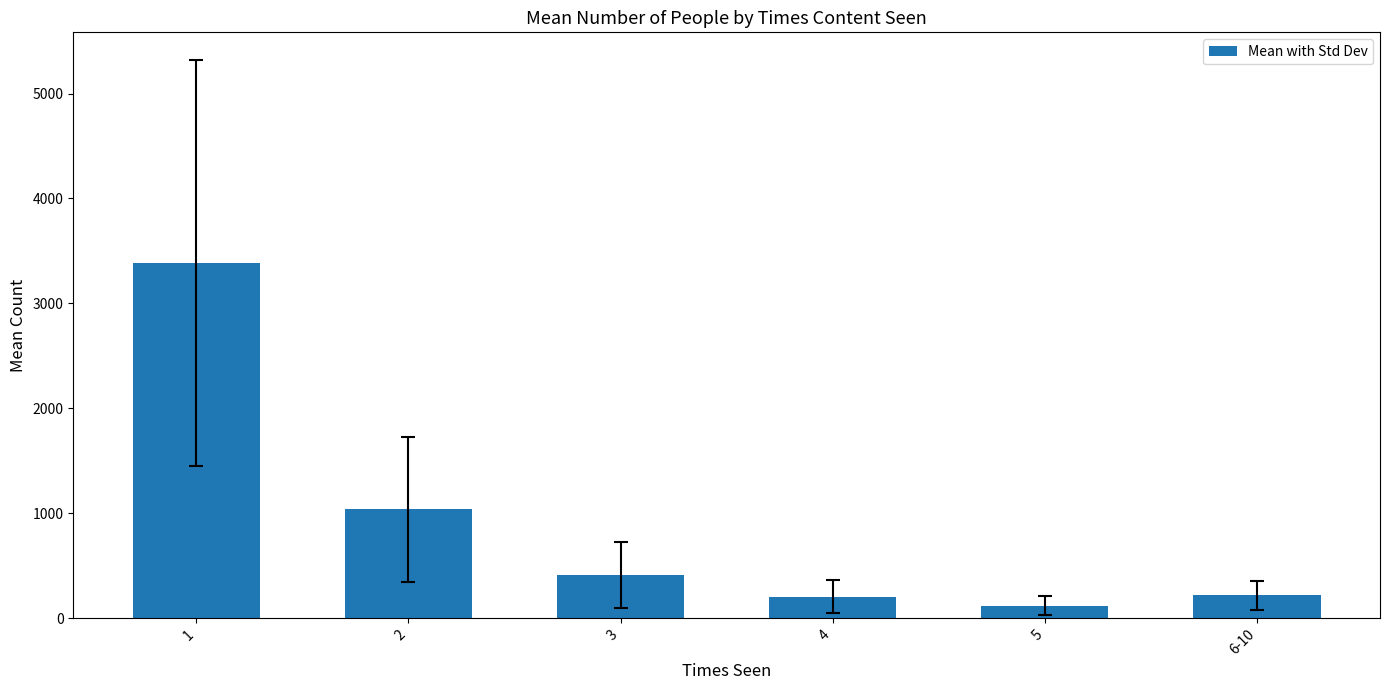

What is the label of the 2nd bar from the left?

2